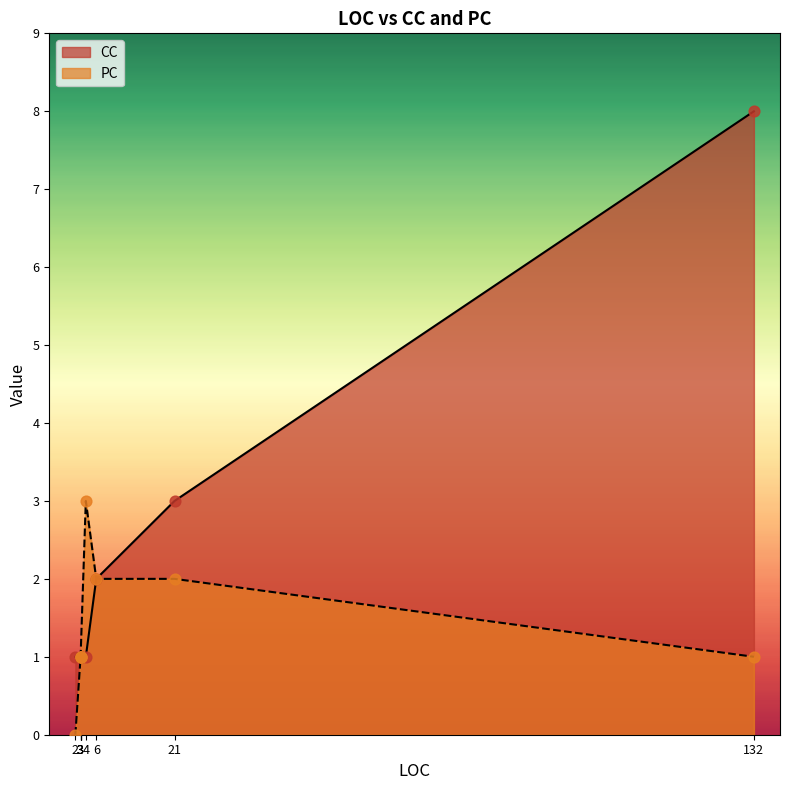

What are all the series names shown in the legend?

CC, PC